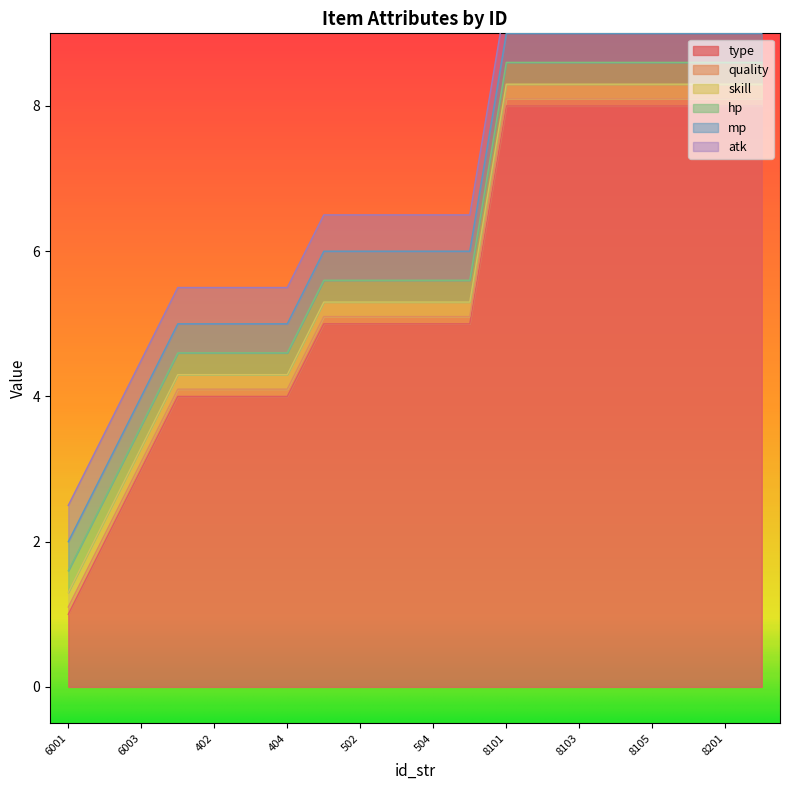

Which category has the highest value across all series?

8101